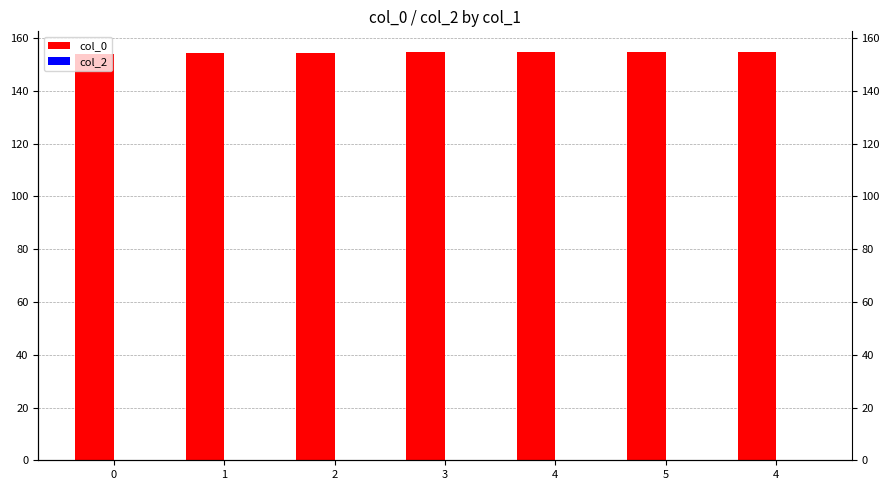

List the series in order of their overall mean, highest first.

col_0, col_2